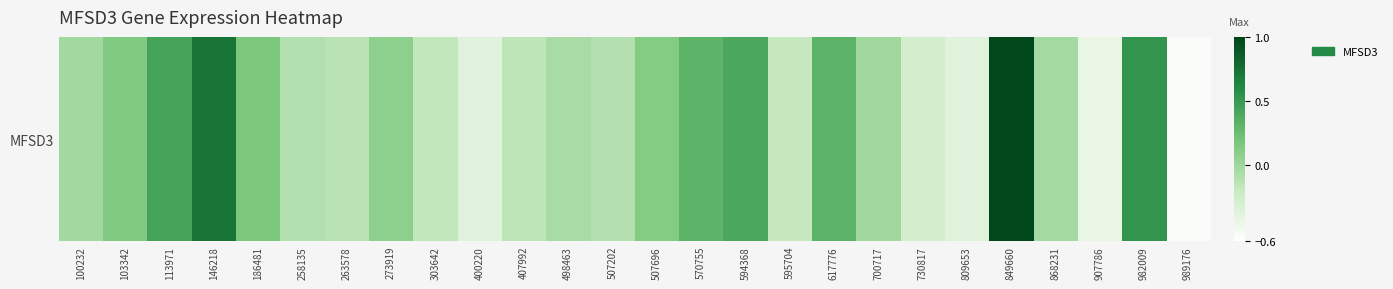

List the labels in order of value, largest first.

849660, 146218, 982009, 113971, 594368, 617776, 570755, 186481, 103342, 507696, 273919, 700717, 100232, 868231, 498463, 258135, 507202, 263578, 407992, 303642, 595704, 730817, 400220, 809653, 907786, 989176